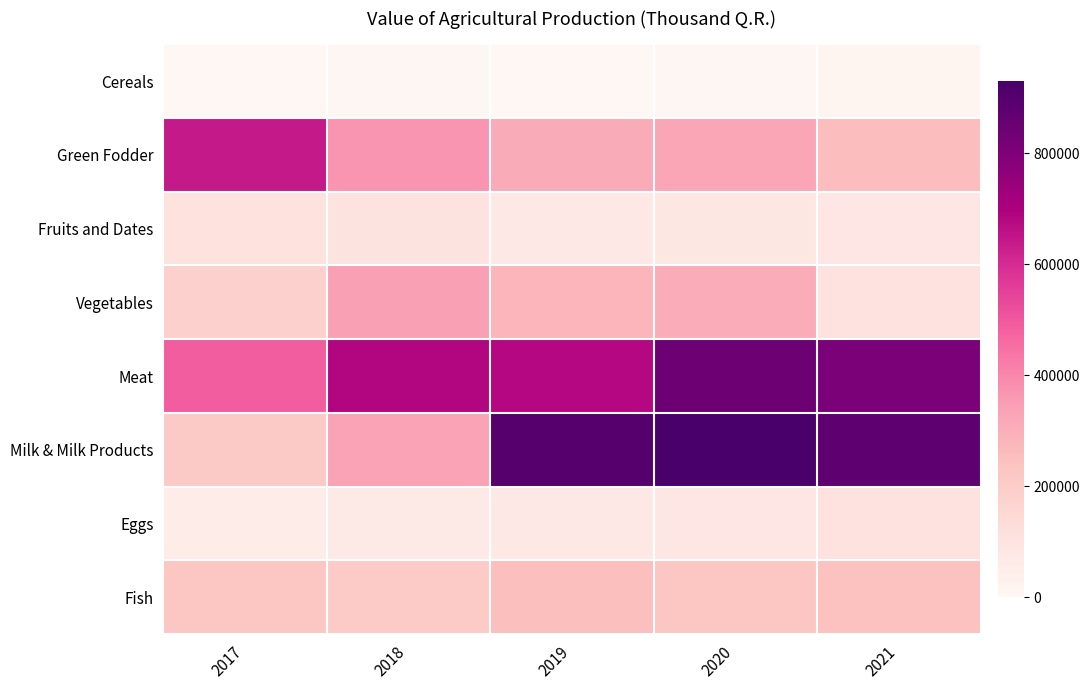

Which series has the widest spread of values?

Milk & Milk Products